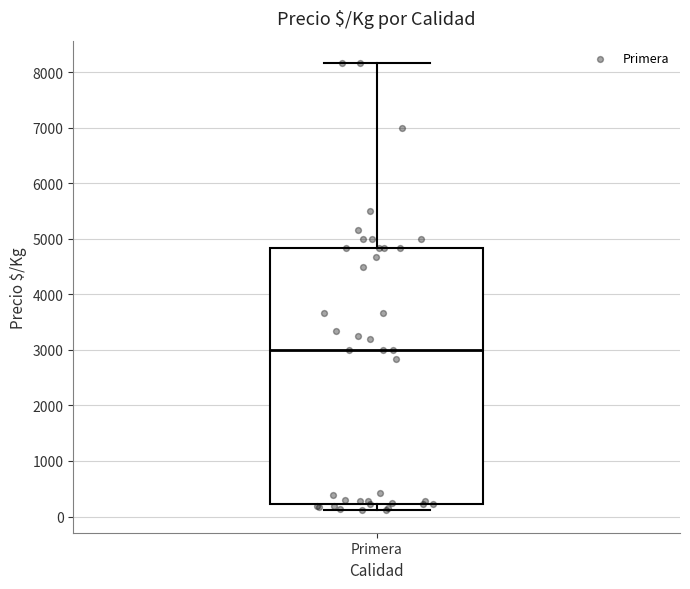

Transcribe this box plot: give where the median line is, the range the box spans, and where the two whiskers end, as read against the y-axis. The values are not printed on the chart, so give them approximately, as read against the axis.

median 3000, box 200 to 4800, whiskers 100 to 8200